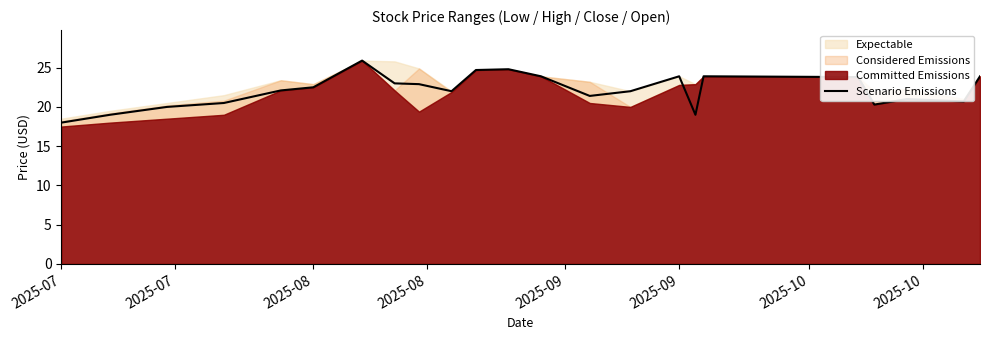

Is it true that Scenario Emissions equals 23.9 at 2025-09?

True